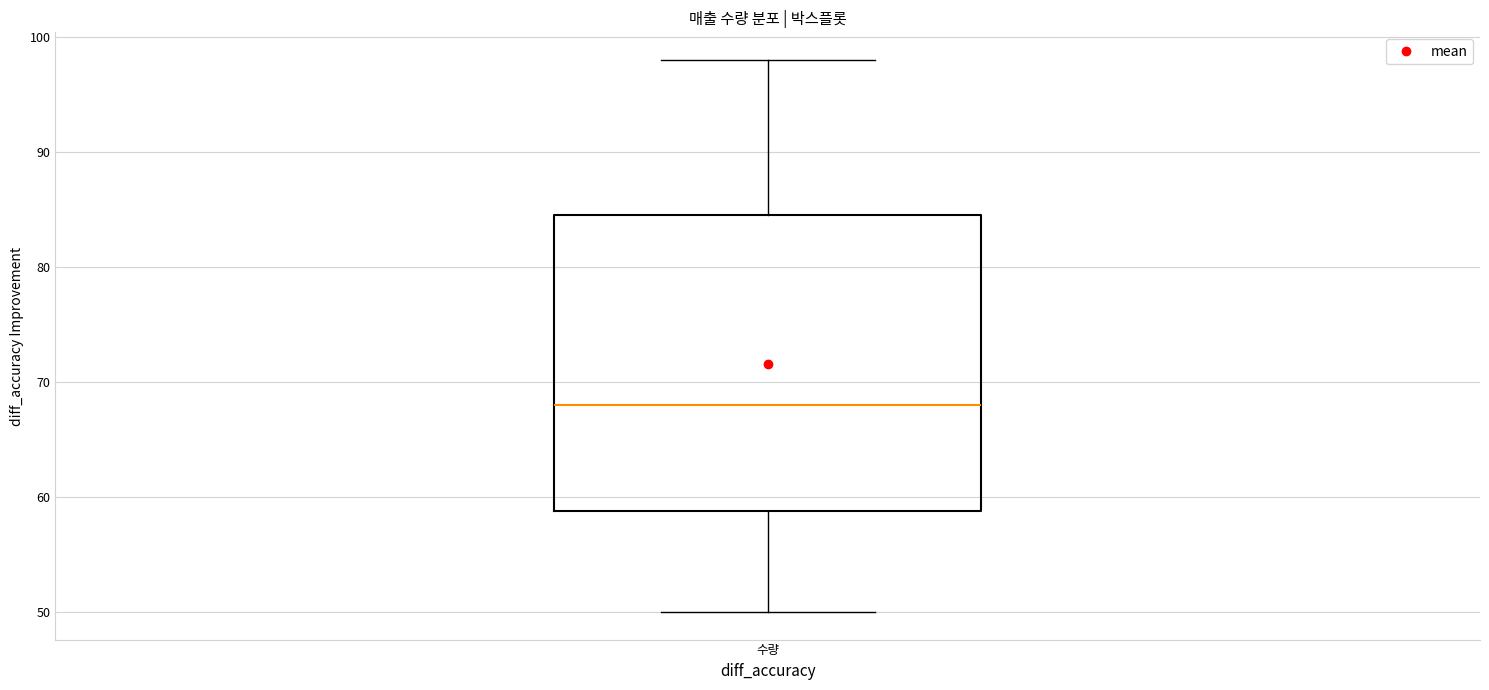

Read this box plot against the y-axis: the position of the median line, the range covered by the box, and the ends of both whiskers. The values are not printed on the chart, so give them approximately, as read against the axis.

median 68, box 59 to 85, whiskers 50 to 98